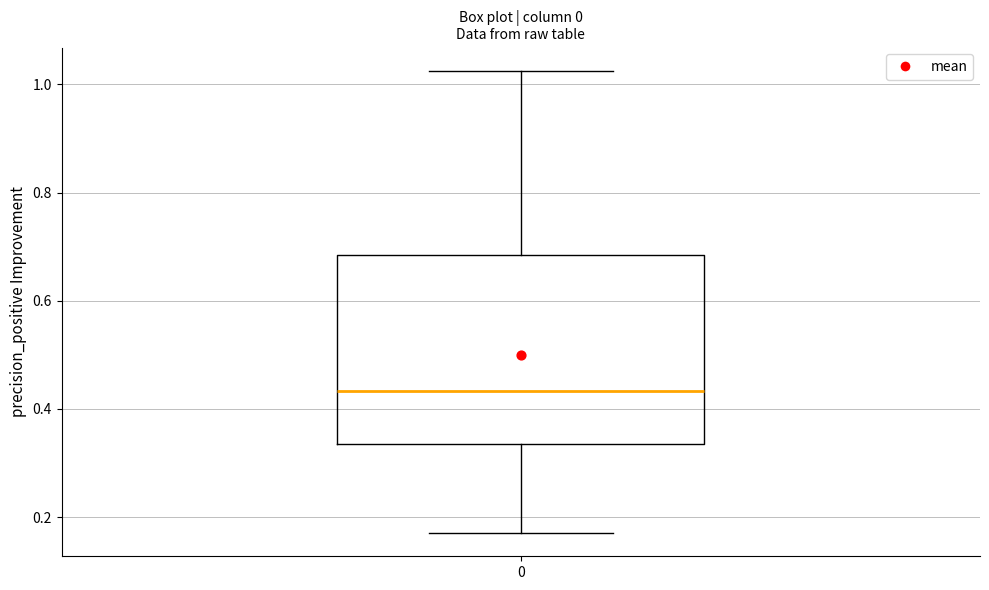

Transcribe this box plot: give where the median line is, the range the box spans, and where the two whiskers end, as read against the y-axis. The values are not printed on the chart, so give them approximately, as read against the axis.

median 0.44, box 0.34 to 0.68, whiskers 0.18 to 1.02